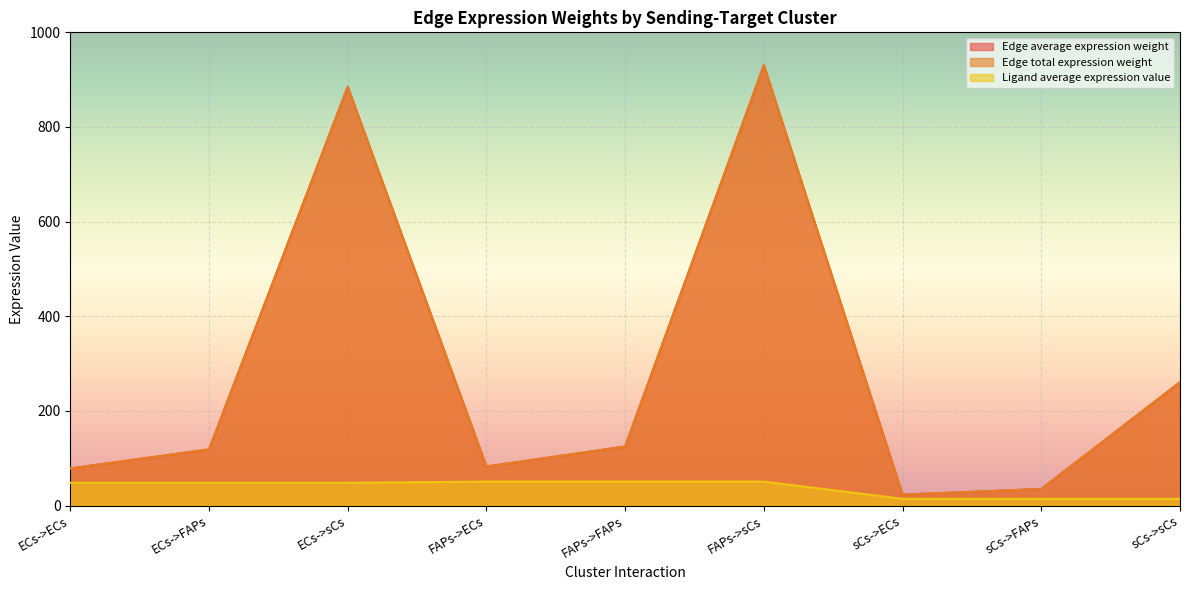

Is it true that Ligand average expression value equals 84.8 at FAPs->ECs?

False